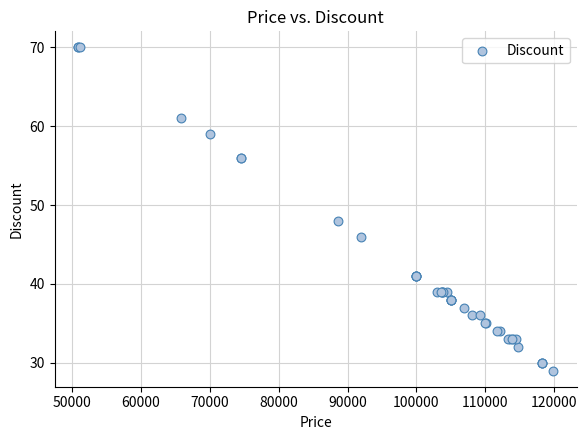

What Y value in the scatter plot is closest to 49?

48